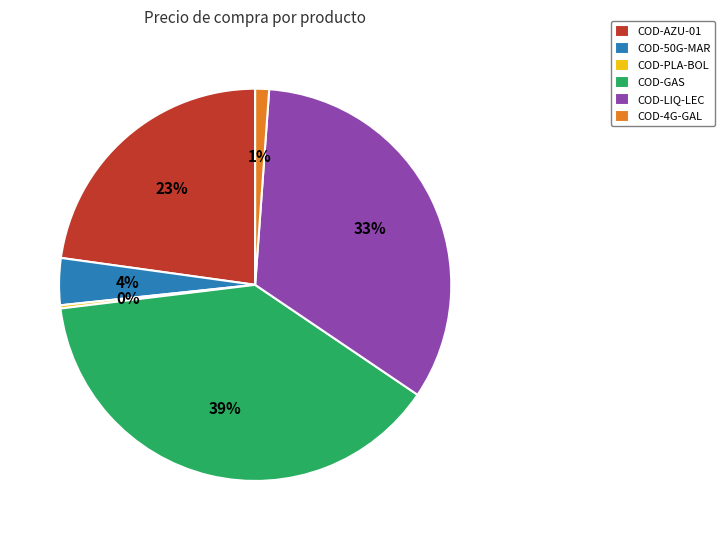

To the nearest percent, what percentage of the pie is COD-50G-MAR?

4%